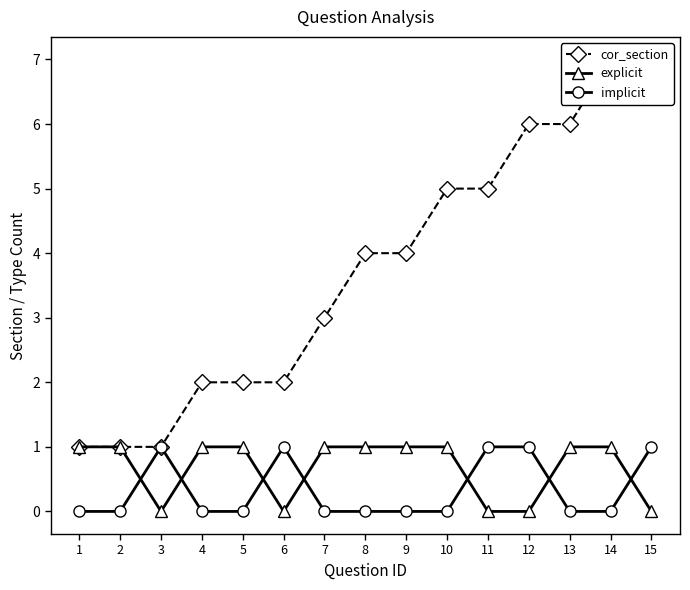

True or false: implicit and cor_section cross at least once.

False